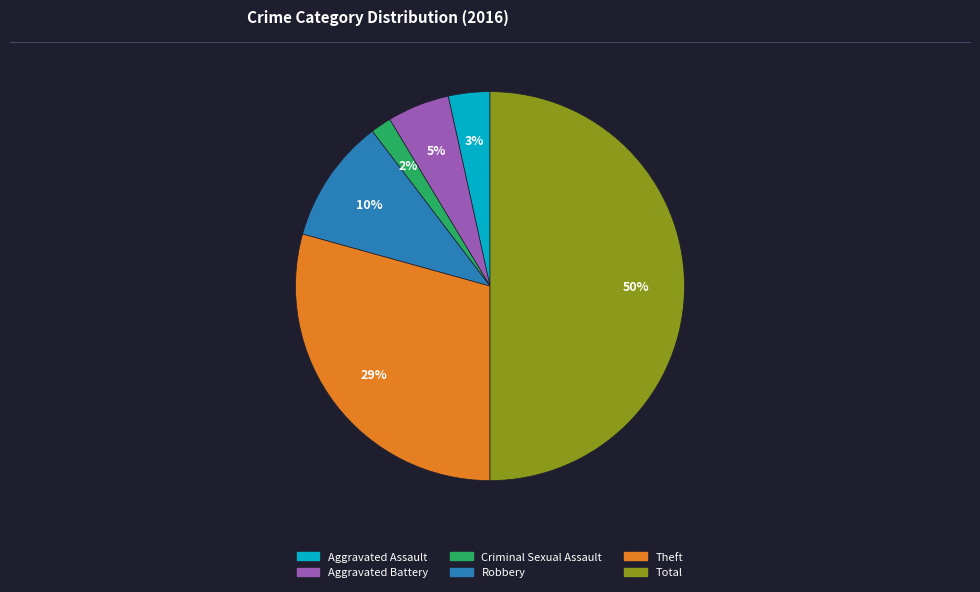

True or false: Total accounts for 50% of the total.

True